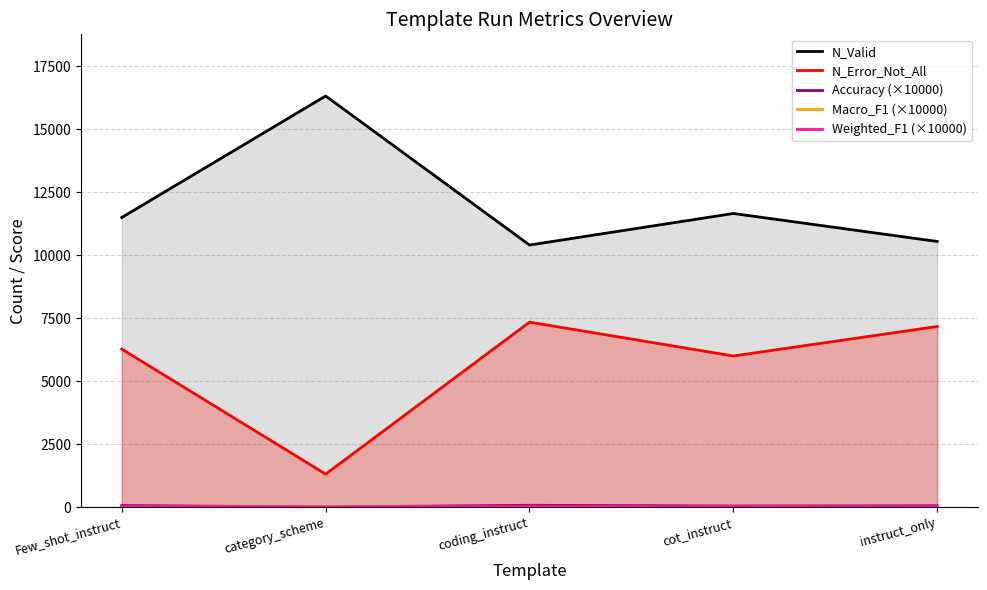

Reading left to right, transcribe all the data shown in this chart.

N_Valid: 11500	16325	10406	11659	10548
N_Error_Not_All: 6272	1308	7344	6000	7171
Accuracy (×10000): 60	0	70	40	50
Macro_F1 (×10000): 10	0	10	10	10
Weighted_F1 (×10000): 30	0	40	20	30